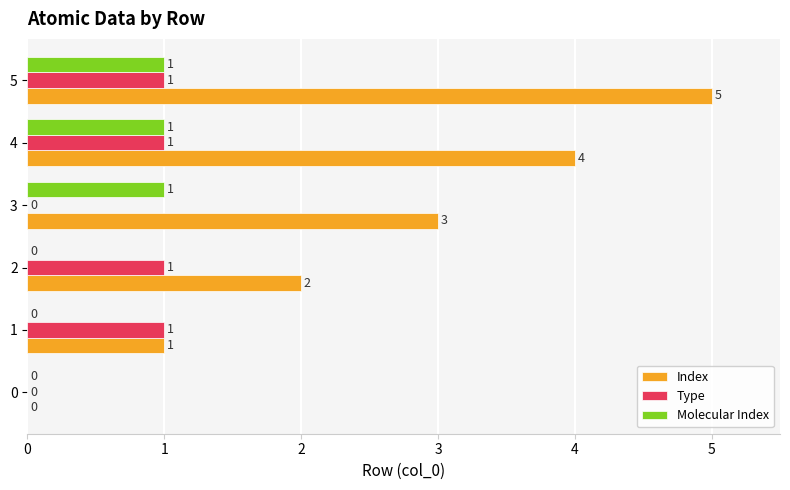

Which series has the largest total across all categories?

Index